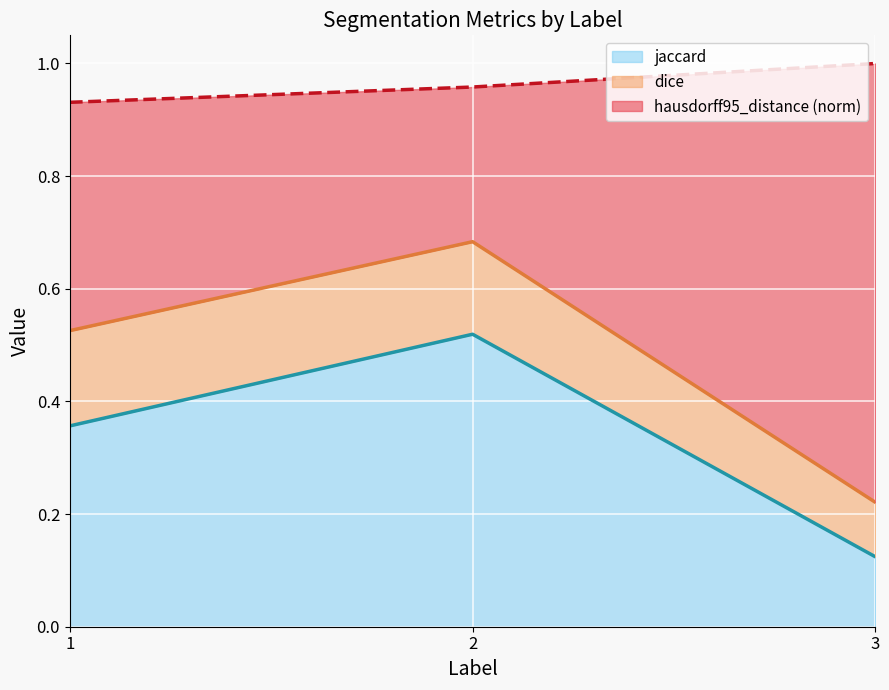

What is the sum of all jaccard values?

1.0